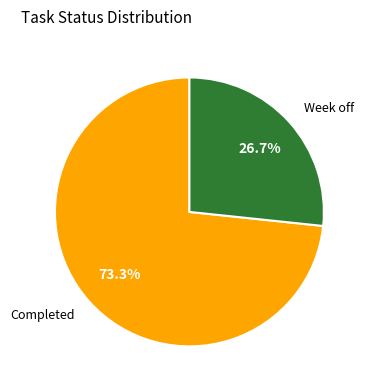

Which slice represents more than half of the pie?

Completed